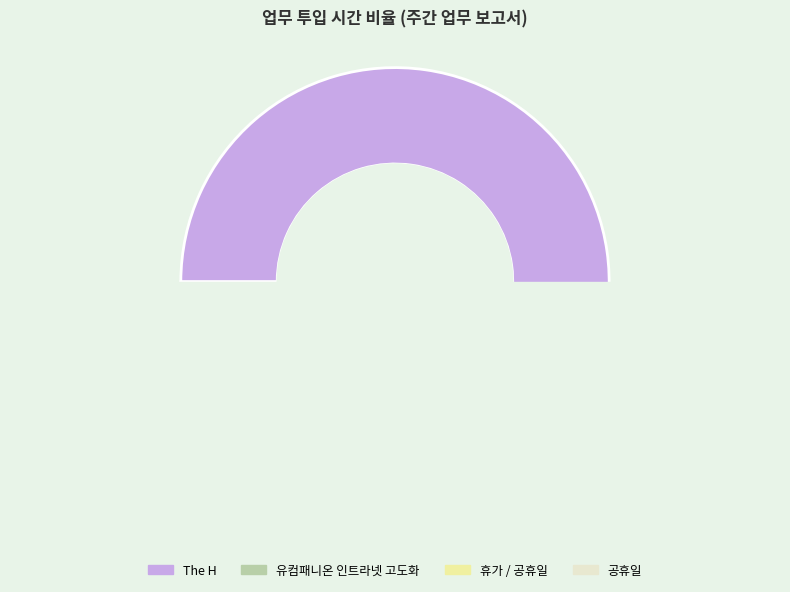

To the nearest percent, what percentage of the pie is 유컴패니온 인트라넷 고도화?

9%